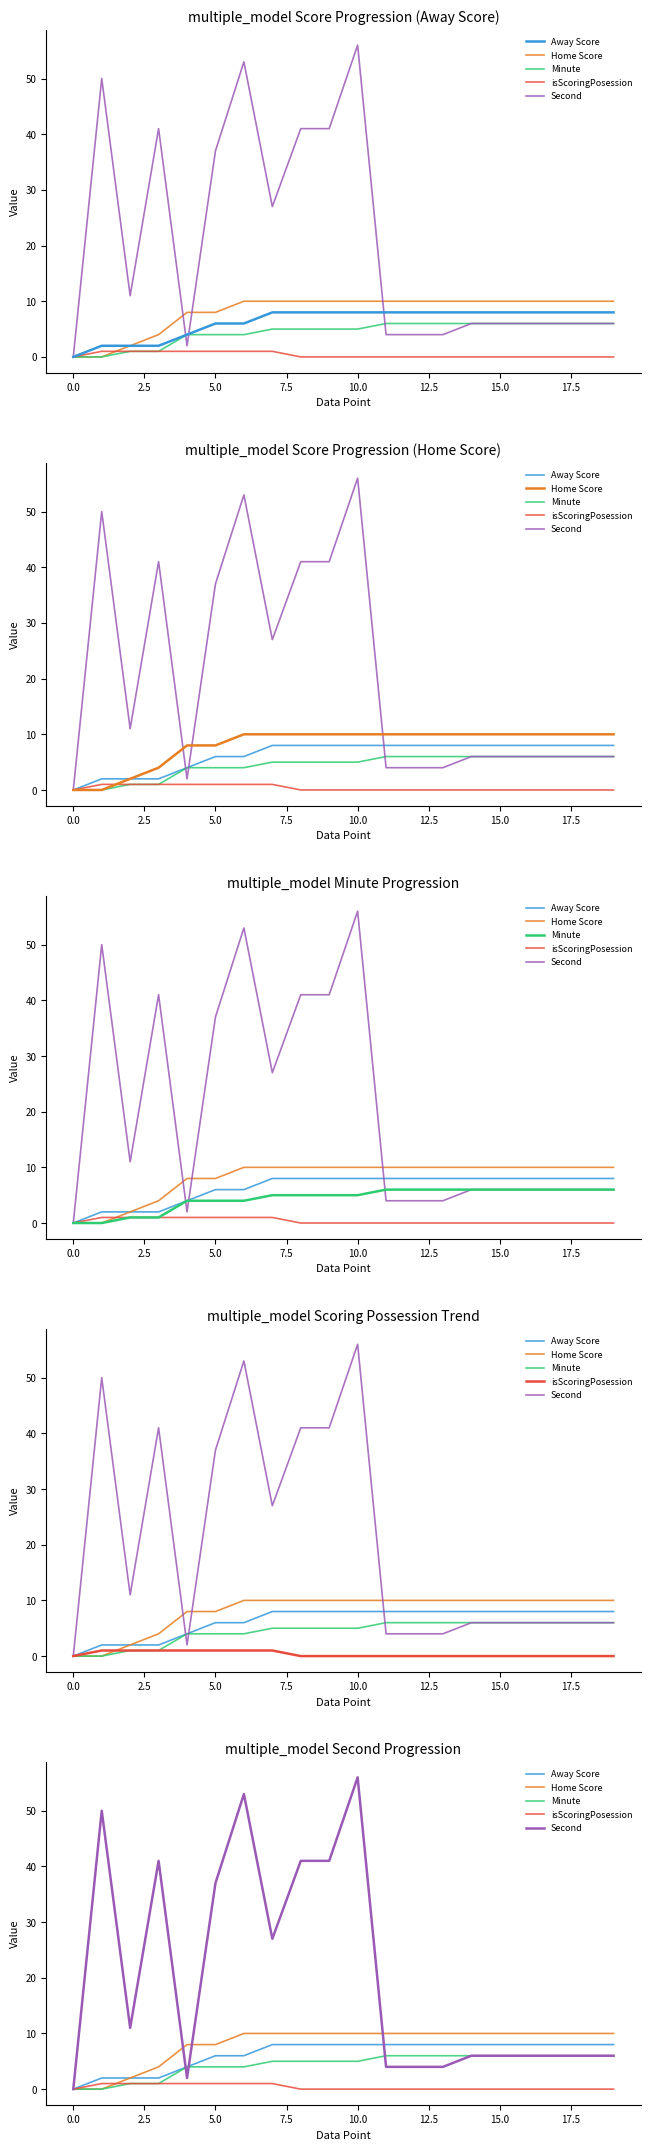

Is this an area chart (filled region under the line)?

No